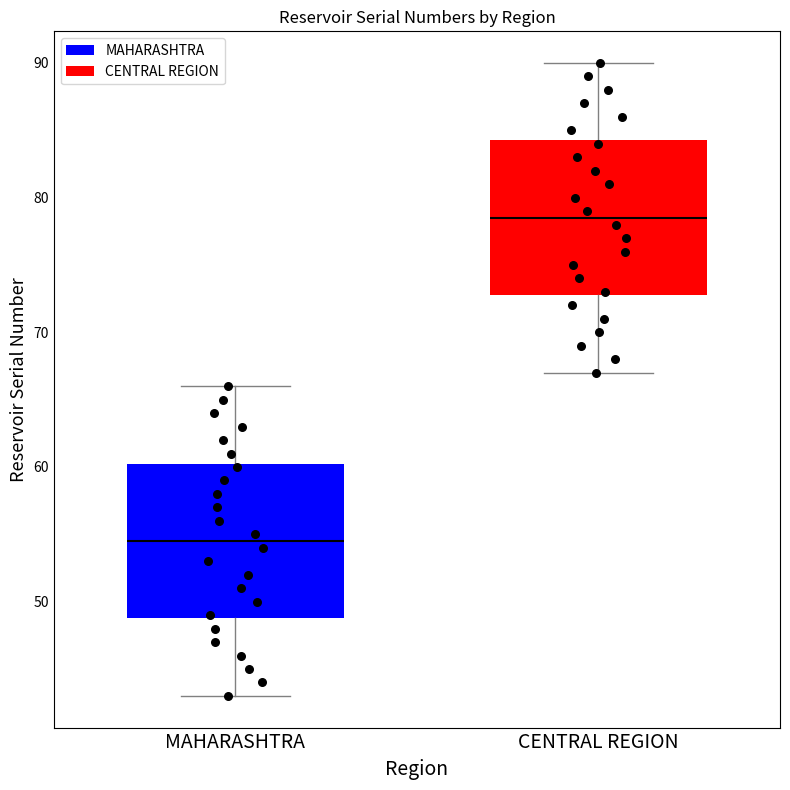

Reading left to right, read every box against the y-axis: the position of its median line, the range the box covers, and the ends of its whiskers. The values are not printed on the chart, so give them approximately, as read against the axis.

MAHARASHTRA: median 55, box 49 to 60, whiskers 43 to 66
CENTRAL REGION: median 79, box 73 to 84, whiskers 67 to 90